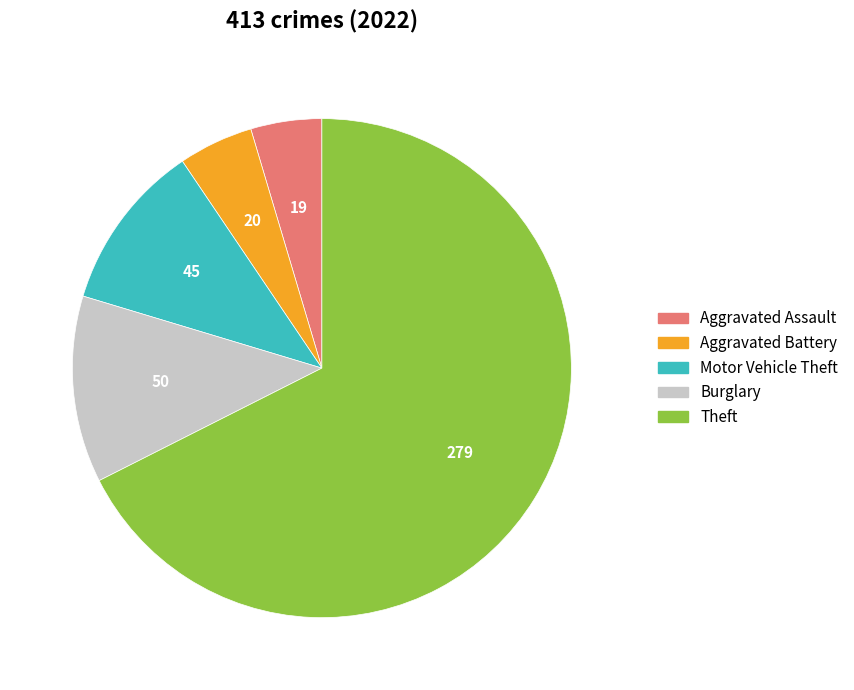

Does Theft represent more than half of the total?

Yes